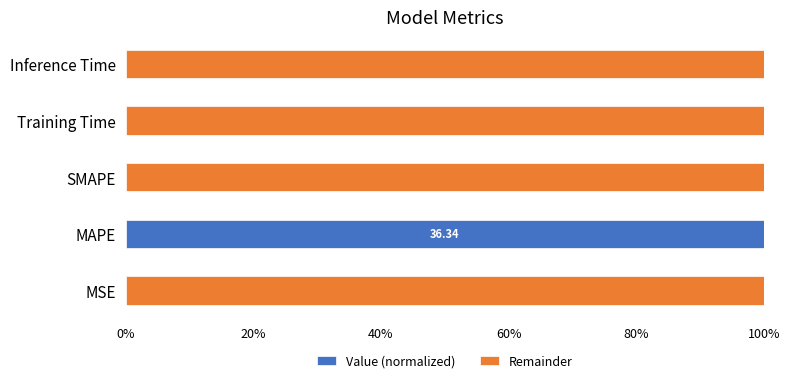

What is the sum of all Value (normalized) values?

100.0